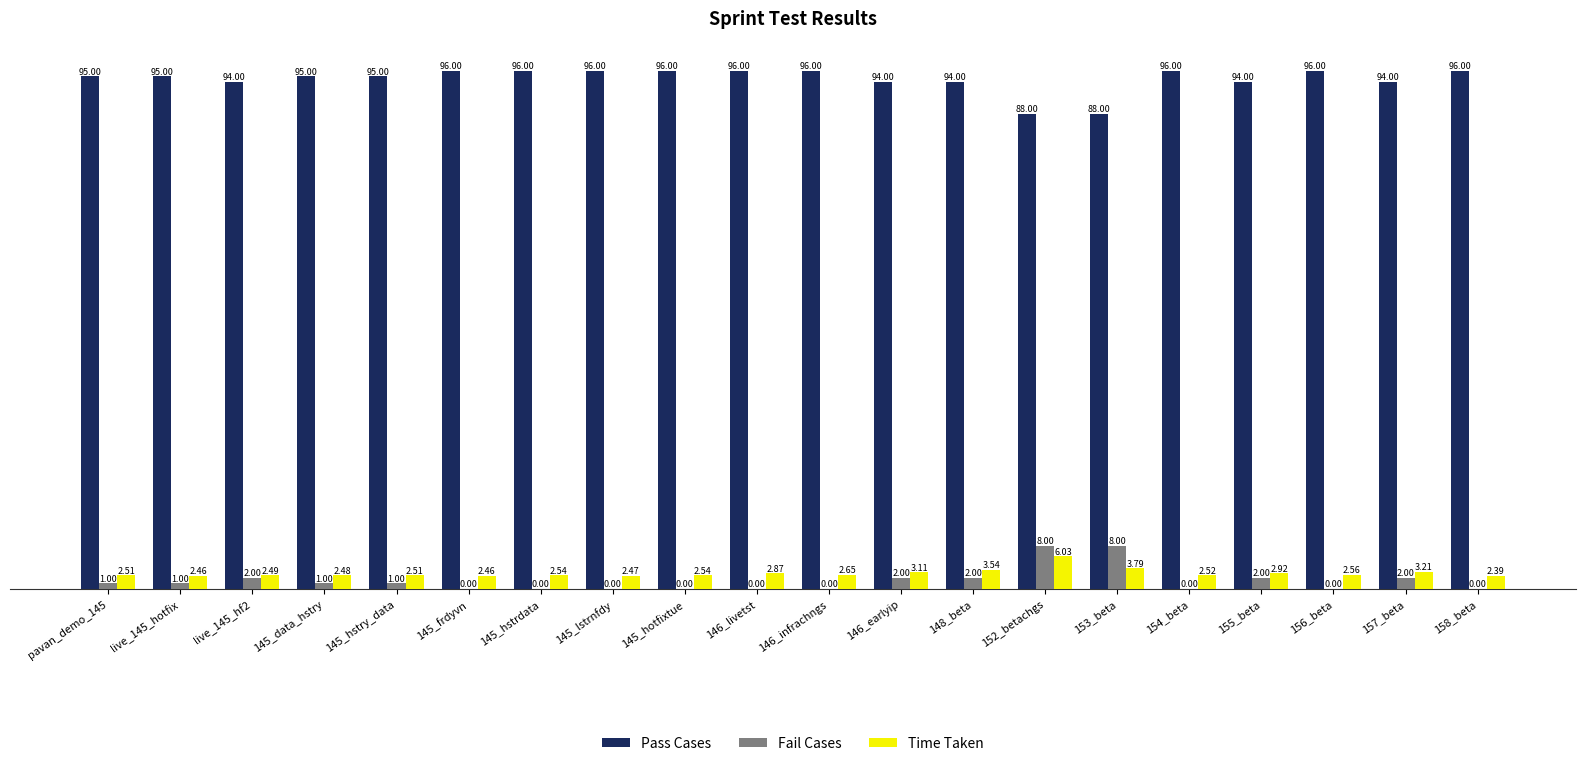

Count the number of categories in the chart.

20